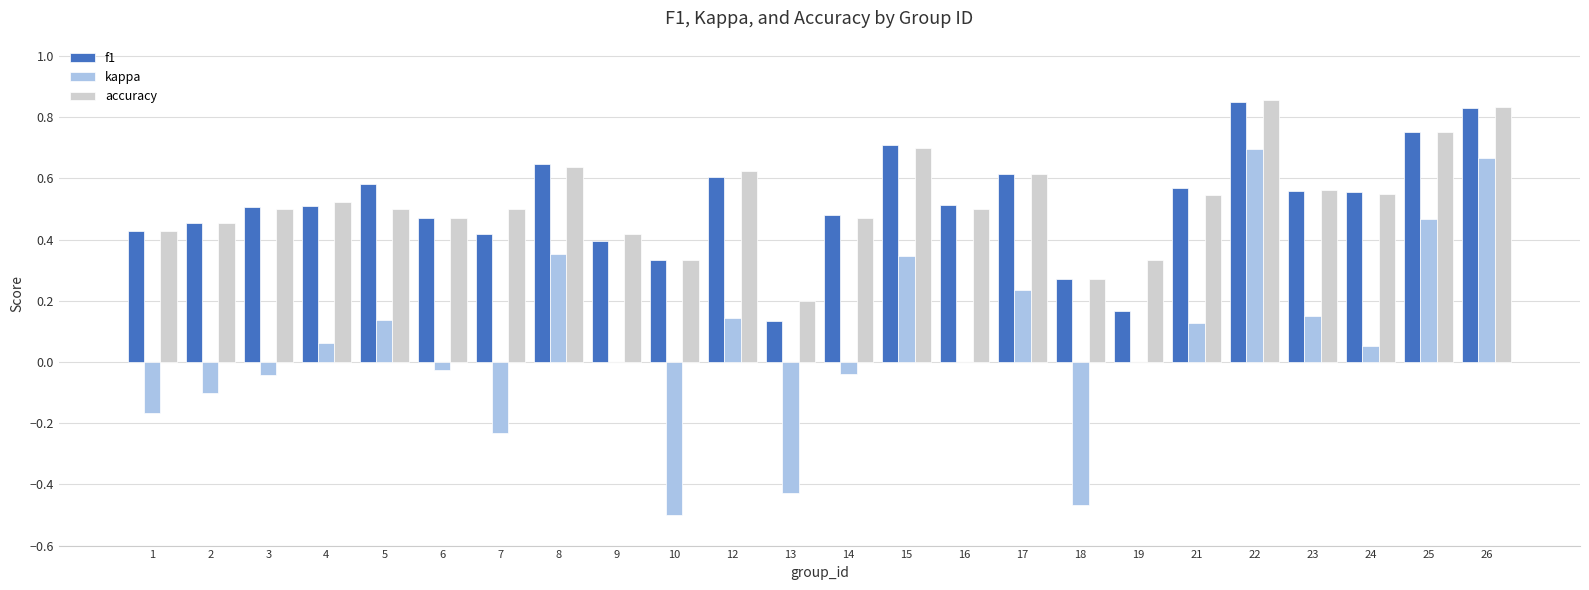

Which series changed the most between 7 and 26?

kappa